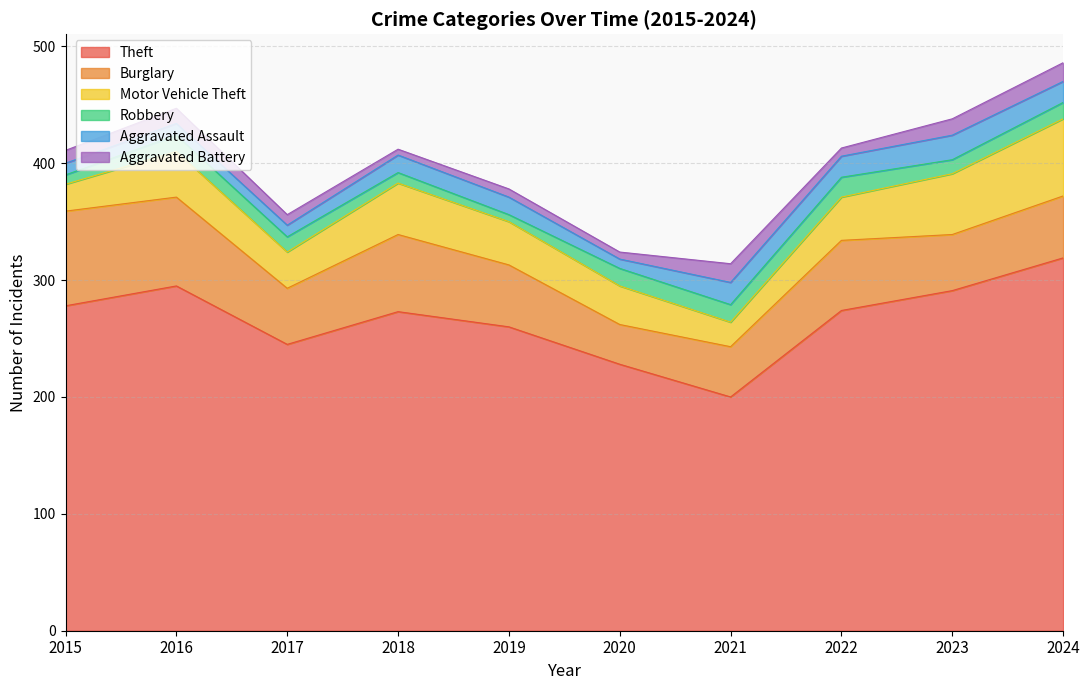

What is the difference between the maximum and minimum values in the Aggravated Assault series?

13